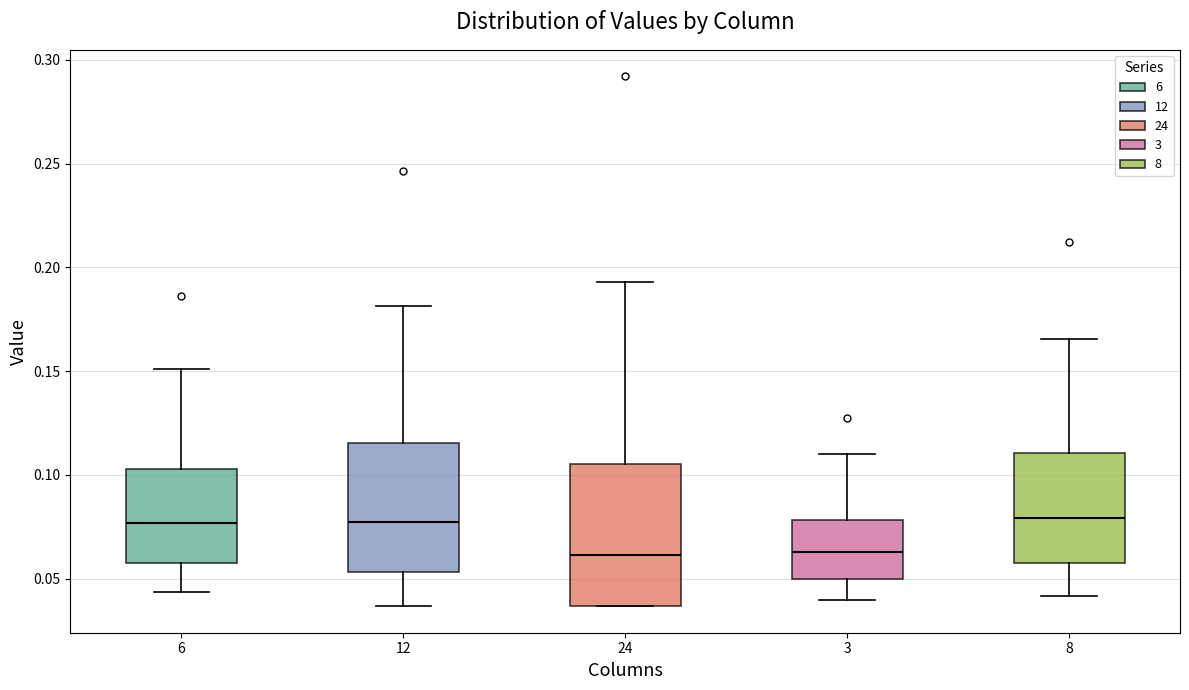

Reading left to right, read every box against the y-axis: the position of its median line, the range the box covers, and the ends of its whiskers. The values are not printed on the chart, so give them approximately, as read against the axis.

6: median 0.075, box 0.060 to 0.105, whiskers 0.045 to 0.150
12: median 0.075, box 0.055 to 0.115, whiskers 0.035 to 0.180
24: median 0.060, box 0.035 to 0.105, whiskers 0.035 to 0.195
3: median 0.065, box 0.050 to 0.080, whiskers 0.040 to 0.110
8: median 0.080, box 0.060 to 0.110, whiskers 0.040 to 0.165